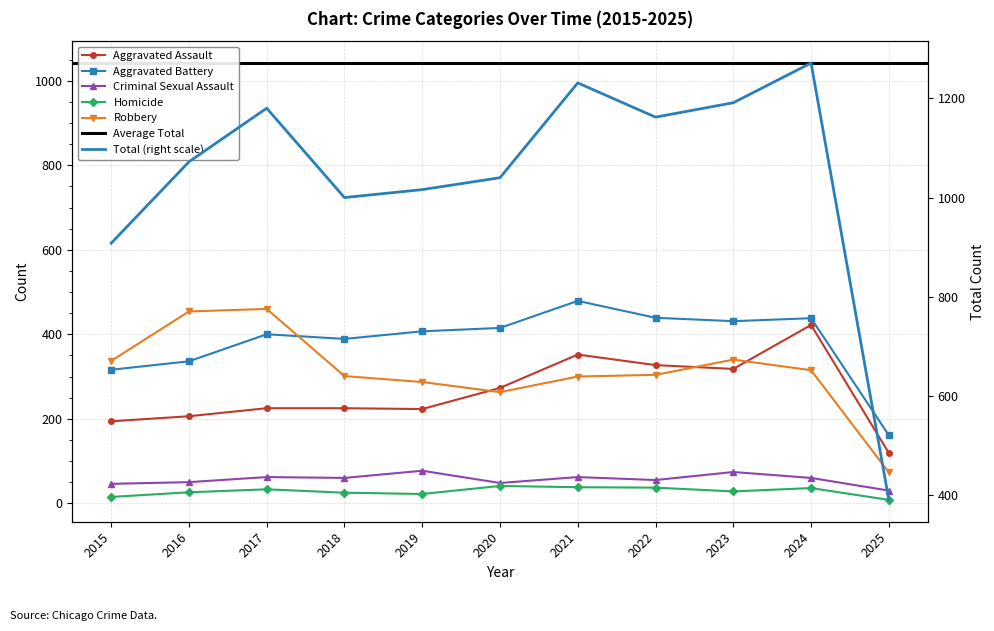

Which category has the lowest value in the Aggravated Assault series?

2025